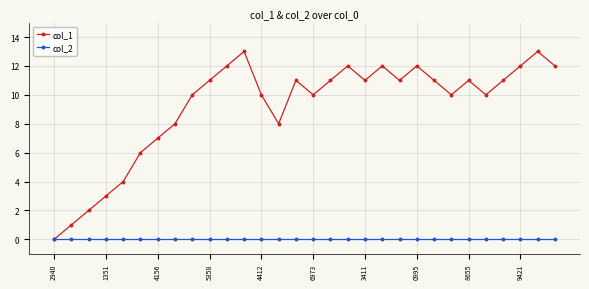

List the series in order of their peak value, lowest first.

col_2, col_1